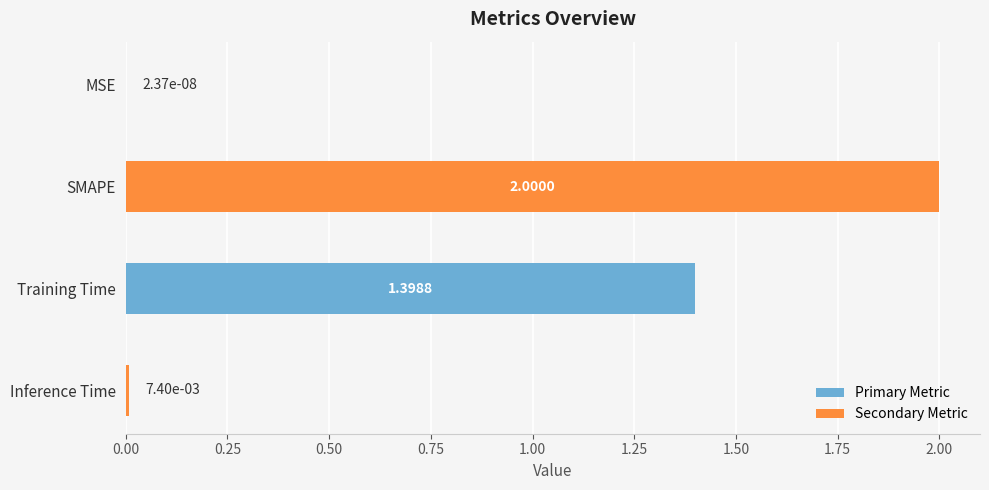

What is the change in value from Training Time to Inference Time?

-1.4